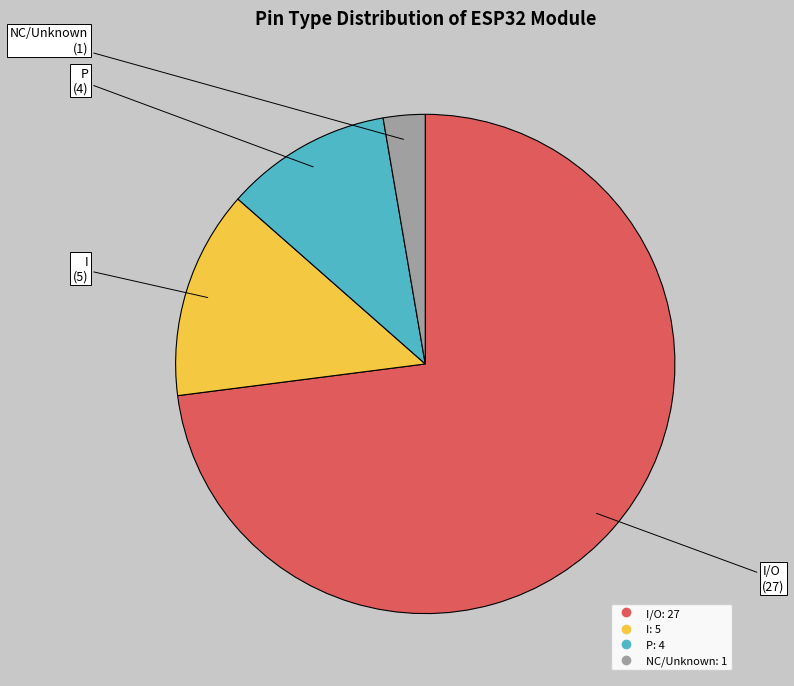

Does any single category account for the majority?

Yes